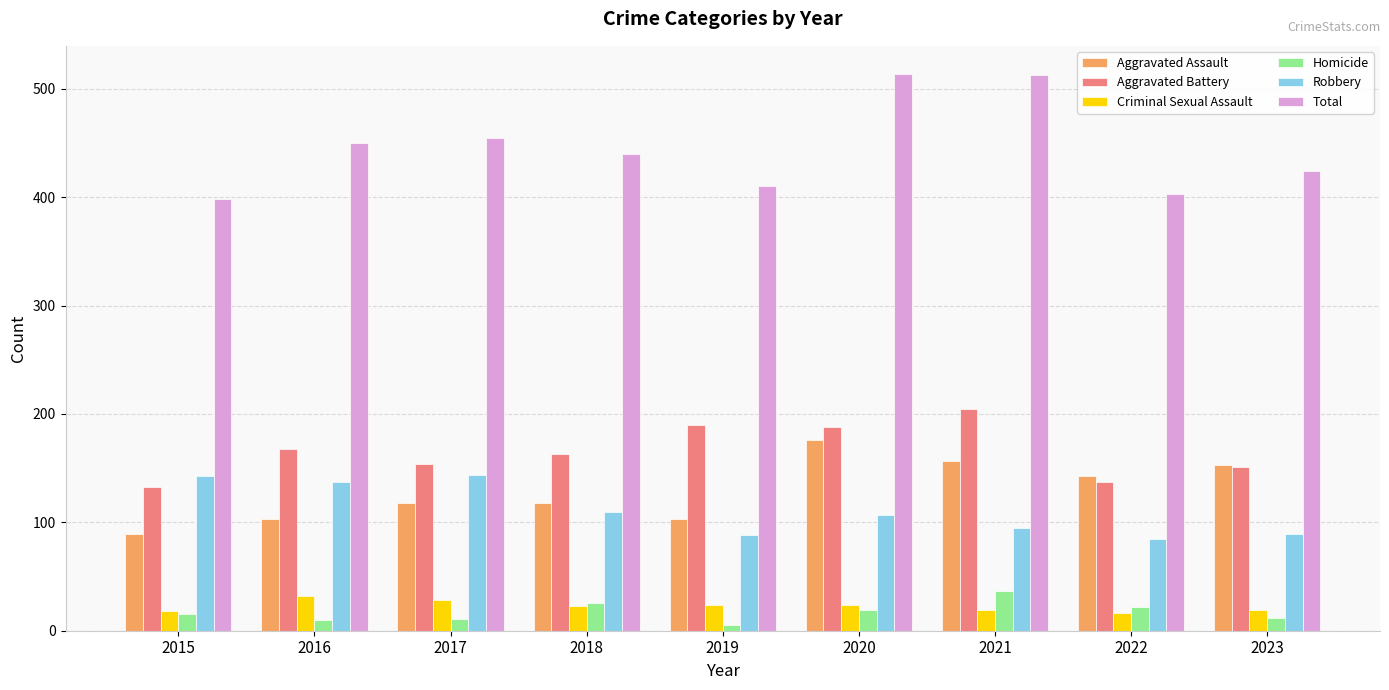

At 2016, list the series in order from smallest to largest.

Homicide, Criminal Sexual Assault, Aggravated Assault, Robbery, Aggravated Battery, Total